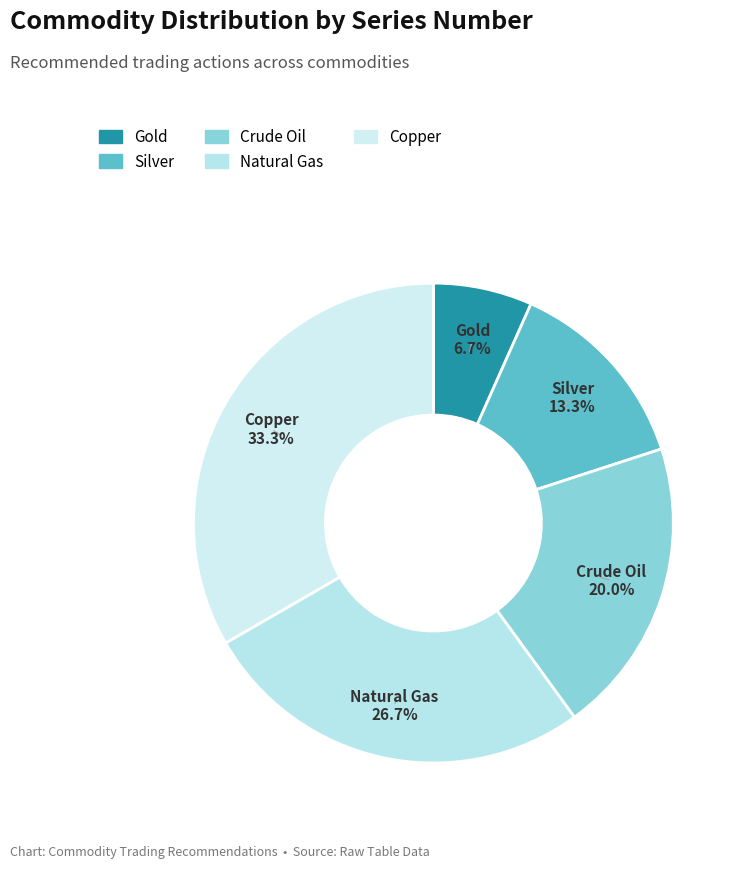

To the nearest percent, what portion does Silver represent?

13%